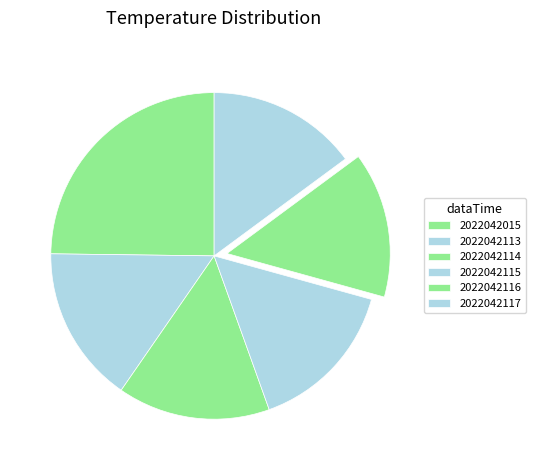

How many slices are in this pie chart?

6